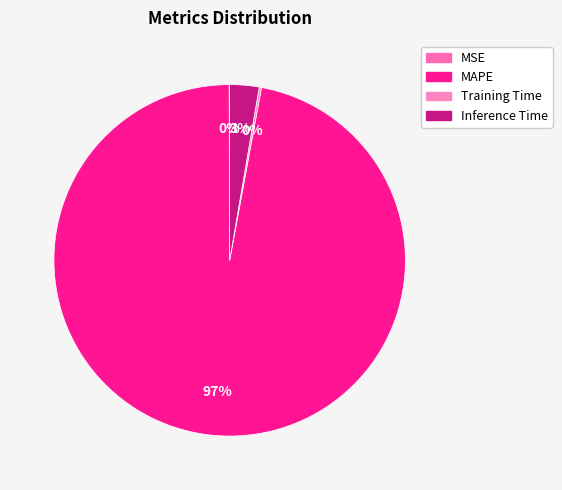

What is the change in value from MSE to Inference Time?

+1.3